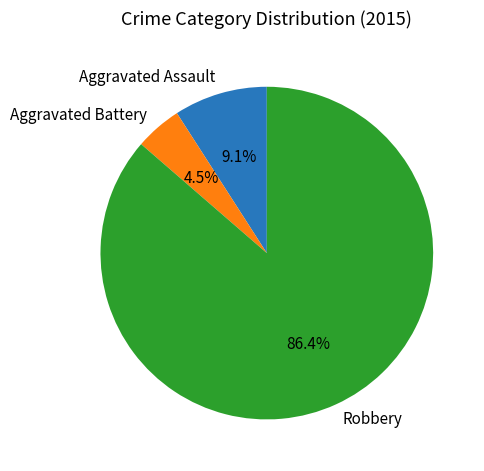

Which category has the biggest portion of the pie?

Robbery